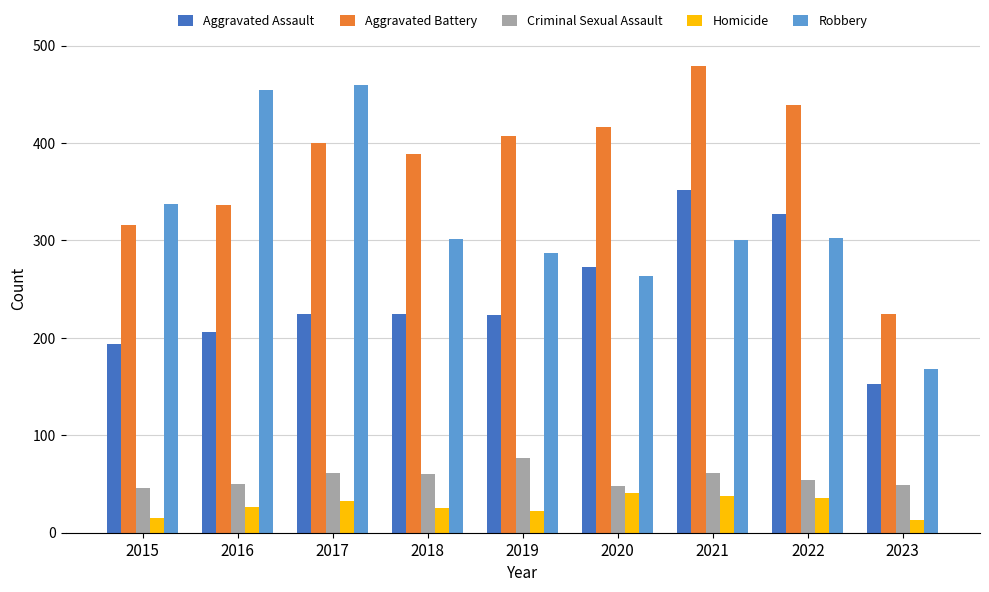

What is the value of the Robbery bar at the 4th from the left?

301